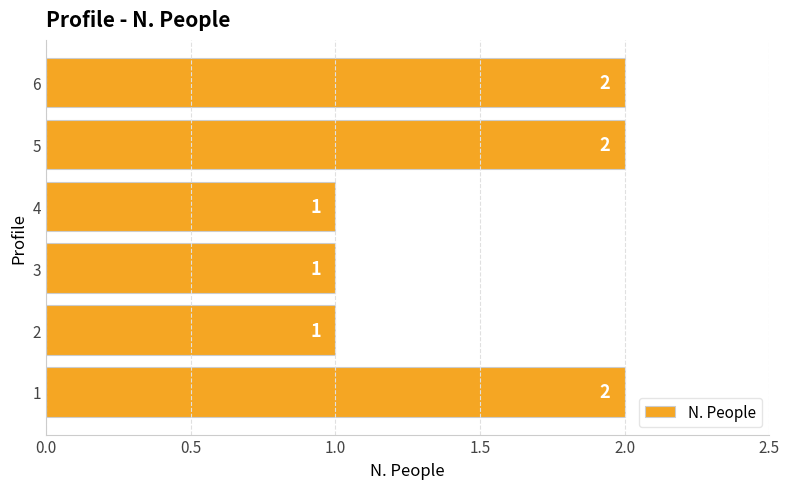

What is the difference between the maximum and minimum values?

1